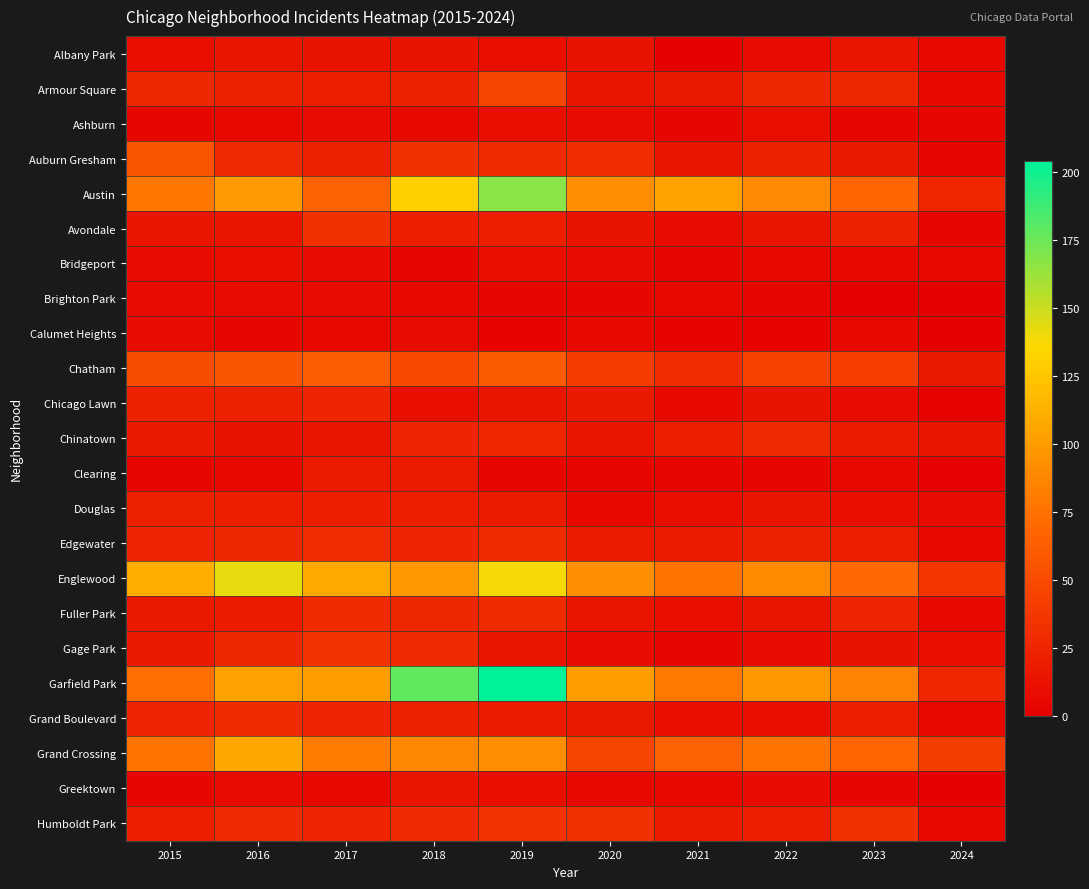

Reading left to right, what are all the values shown in this chart?

Albany Park: 2015=10	2016=15	2017=13	2018=13	2019=10	2020=12	2021=1	2022=8	2023=14	2024=6
Armour Square: 2015=27	2016=22	2017=20	2018=23	2019=47	2020=15	2021=16	2022=27	2023=27	2024=7
Ashburn: 2015=4	2016=7	2017=8	2018=6	2019=11	2020=8	2021=5	2022=11	2023=4	2024=5
Auburn Gresham: 2015=56	2016=28	2017=23	2018=33	2019=29	2020=30	2021=15	2022=23	2023=16	2024=5
Austin: 2015=78	2016=99	2017=65	2018=130	2019=167	2020=92	2021=104	2022=89	2023=68	2024=26
Avondale: 2015=15	2016=14	2017=33	2018=21	2019=21	2020=13	2021=8	2022=15	2023=22	2024=5
Bridgeport: 2015=9	2016=11	2017=9	2018=5	2019=10	2020=8	2021=4	2022=7	2023=6	2024=6
Brighton Park: 2015=8	2016=8	2017=8	2018=6	2019=4	2020=5	2021=6	2022=5	2023=0	2024=1
Calumet Heights: 2015=8	2016=4	2017=6	2018=8	2019=3	2020=6	2021=3	2022=3	2023=7	2024=1
Chatham: 2015=51	2016=57	2017=62	2018=48	2019=60	2020=40	2021=31	2022=44	2023=42	2024=17
Chicago Lawn: 2015=23	2016=23	2017=25	2018=11	2019=15	2020=17	2021=7	2022=13	2023=8	2024=3
Chinatown: 2015=17	2016=12	2017=15	2018=25	2019=26	2020=14	2021=21	2022=28	2023=18	2024=14
Clearing: 2015=4	2016=7	2017=18	2018=19	2019=5	2020=4	2021=4	2022=5	2023=6	2024=2
Douglas: 2015=22	2016=20	2017=21	2018=20	2019=19	2020=6	2021=10	2022=14	2023=11	2024=8
Edgewater: 2015=24	2016=27	2017=30	2018=25	2019=29	2020=18	2021=18	2022=23	2023=20	2024=7
Englewood: 2015=111	2016=142	2017=107	2018=98	2019=138	2020=92	2021=76	2022=90	2023=69	2024=36
Fuller Park: 2015=16	2016=19	2017=29	2018=27	2019=29	2020=14	2021=10	2022=15	2023=25	2024=7
Gage Park: 2015=17	2016=27	2017=35	2018=28	2019=15	2020=9	2021=5	2022=9	2023=12	2024=10
Garfield Park: 2015=73	2016=103	2017=101	2018=178	2019=204	2020=100	2021=79	2022=98	2023=85	2024=26
Grand Boulevard: 2015=24	2016=29	2017=25	2018=22	2019=19	2020=16	2021=10	2022=11	2023=20	2024=6
Grand Crossing: 2015=77	2016=106	2017=82	2018=88	2019=91	2020=47	2021=66	2022=77	2023=67	2024=41
Greektown: 2015=4	2016=8	2017=7	2018=15	2019=11	2020=6	2021=6	2022=9	2023=4	2024=1
Humboldt Park: 2015=20	2016=28	2017=25	2018=28	2019=34	2020=32	2021=18	2022=20	2023=32	2024=6